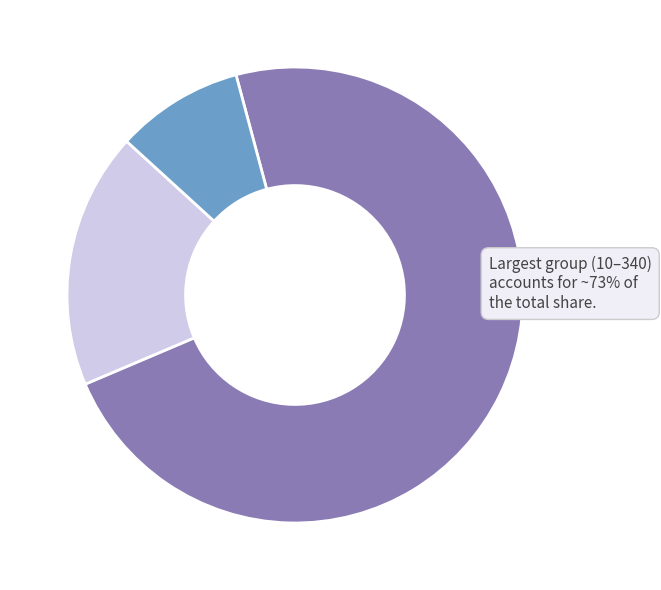

Is there a majority slice in this chart?

Yes